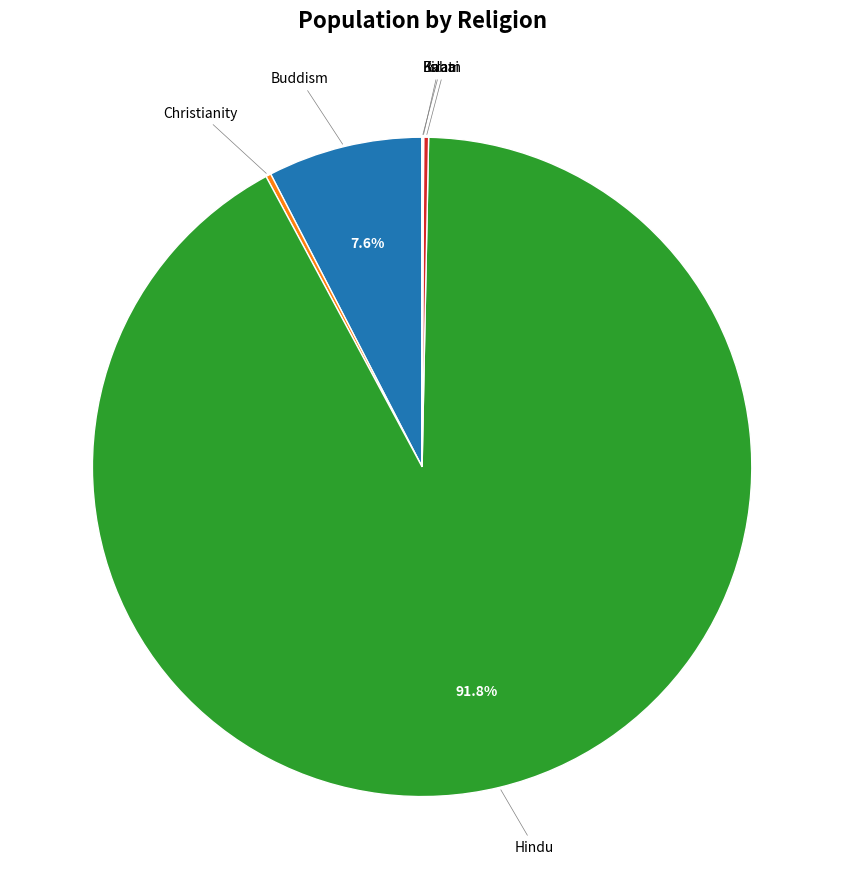

Is there any slice that represents more than half of the pie?

Yes